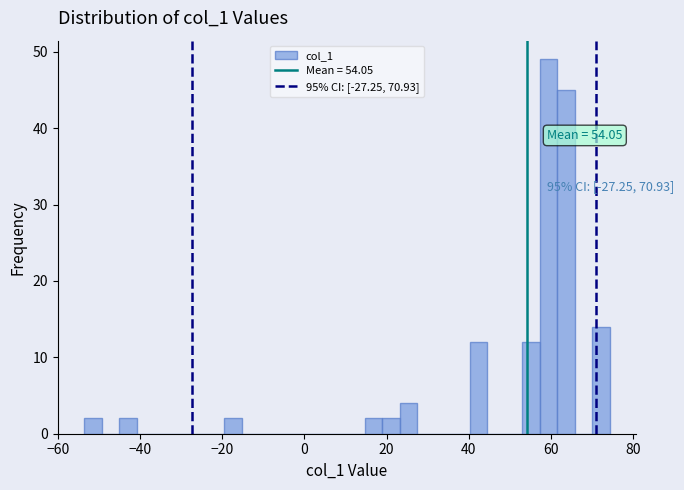

Around what value on the x-axis is the tallest bar? Give the approximate position of its centre, as read against the axis.

60